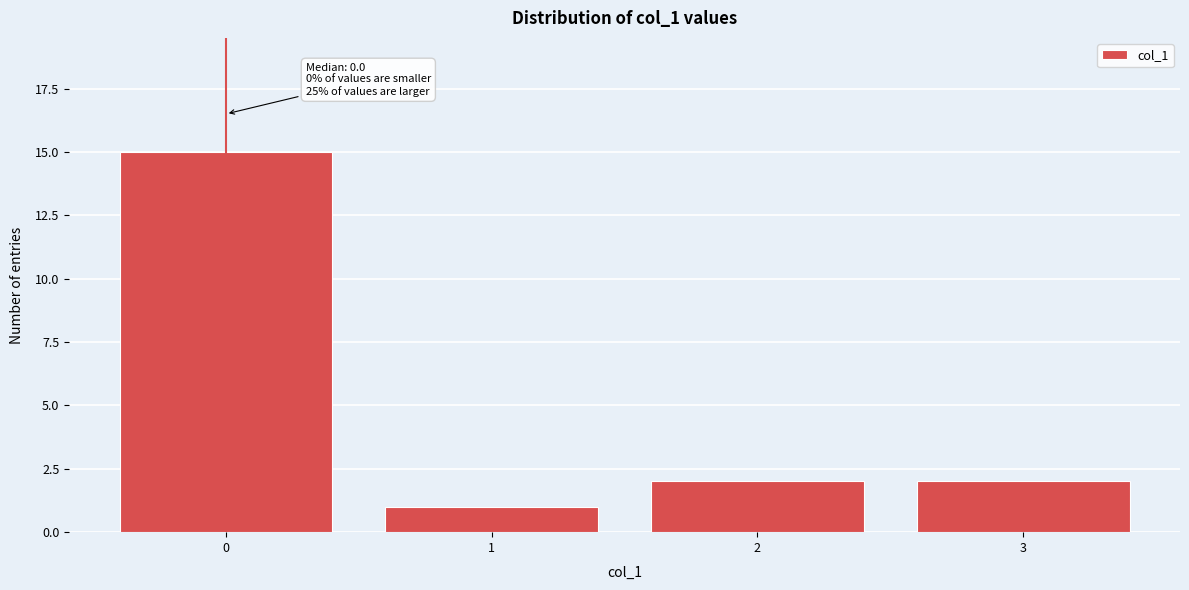

Reading left to right, list all the values displayed in this chart.

15	1	2	2